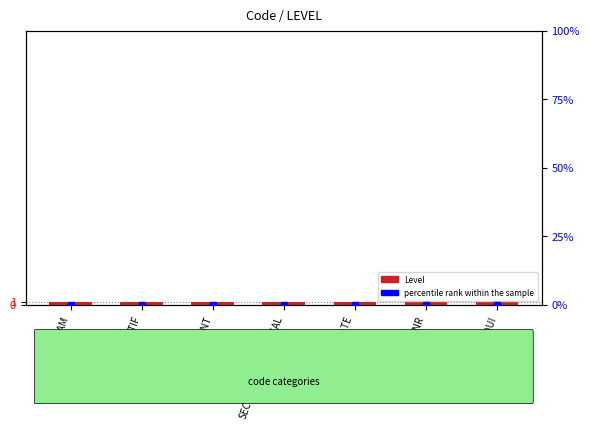

Between EXP_PATIENT and SNR, which series saw the biggest shift?

Level